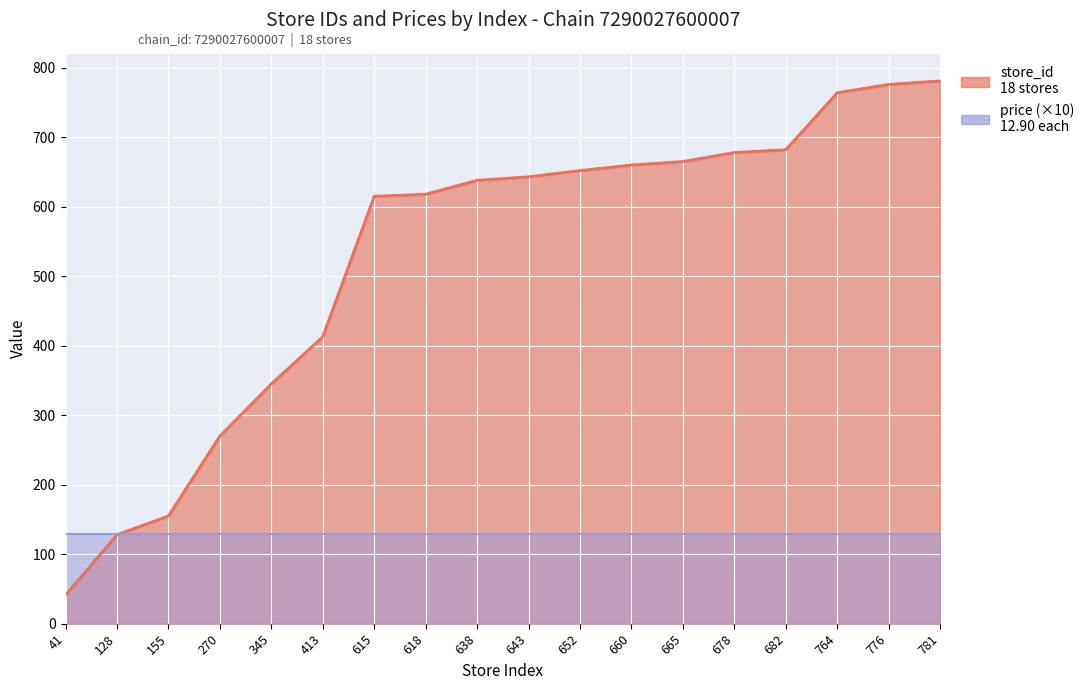

What is the value of the 7th point from the left?

615